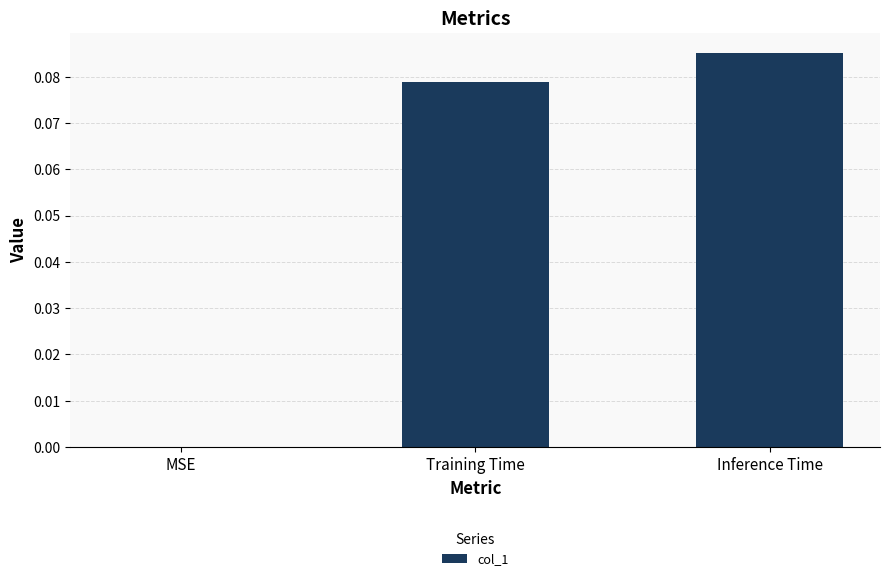

The chart shows a value of 0.0 at MSE. True or false?

True